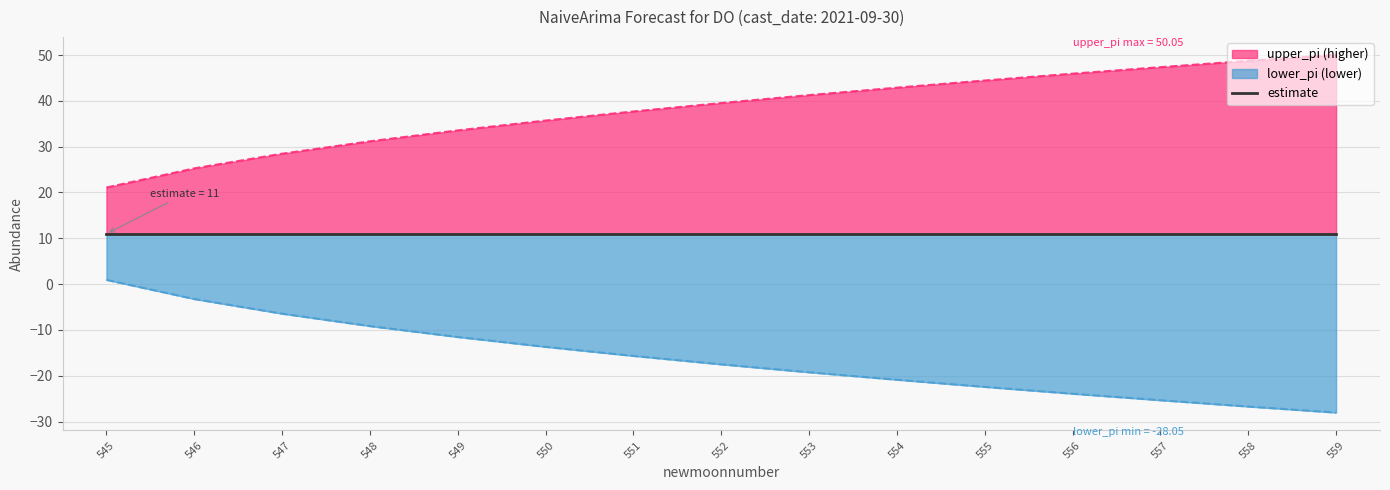

How many lines are shown in the chart?

2